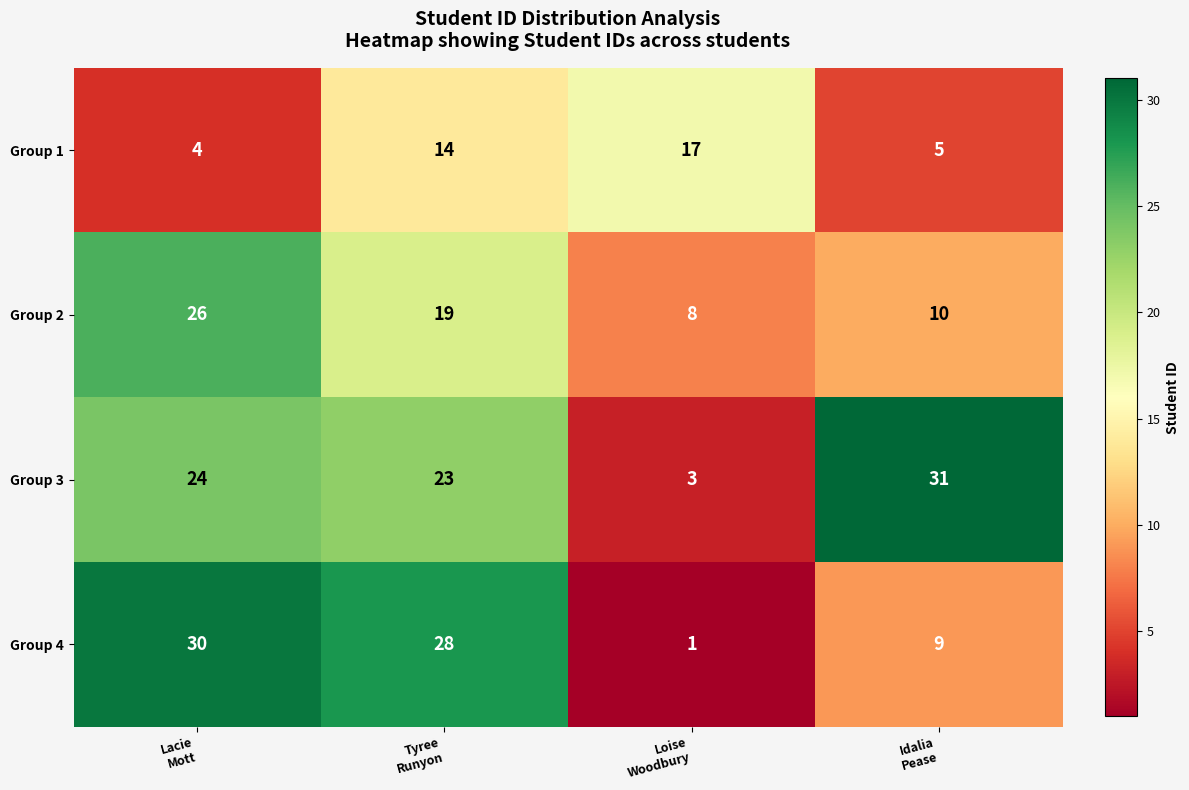

What is the total value across all series at Lacie
Mott?

84